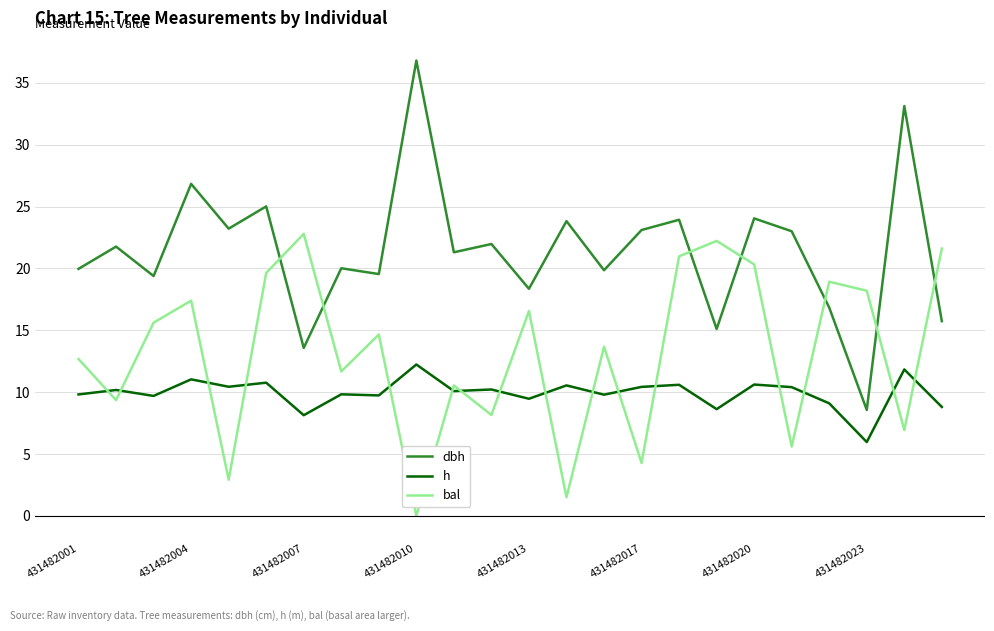

At how many categories does at least one series exceed 36?

1